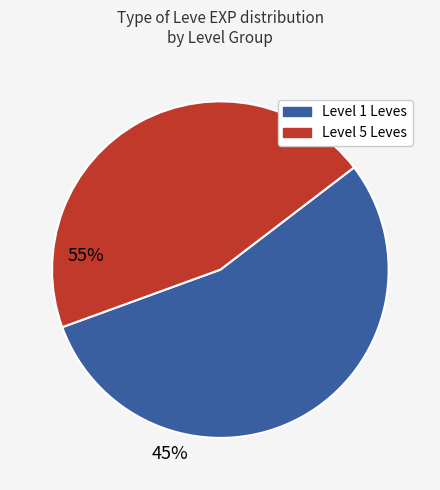

Is there any slice that represents more than half of the pie?

Yes